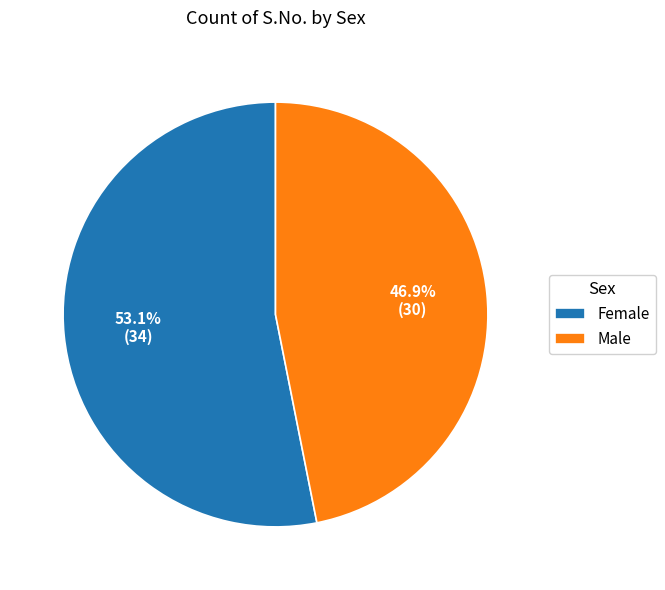

What is the majority slice?

Female